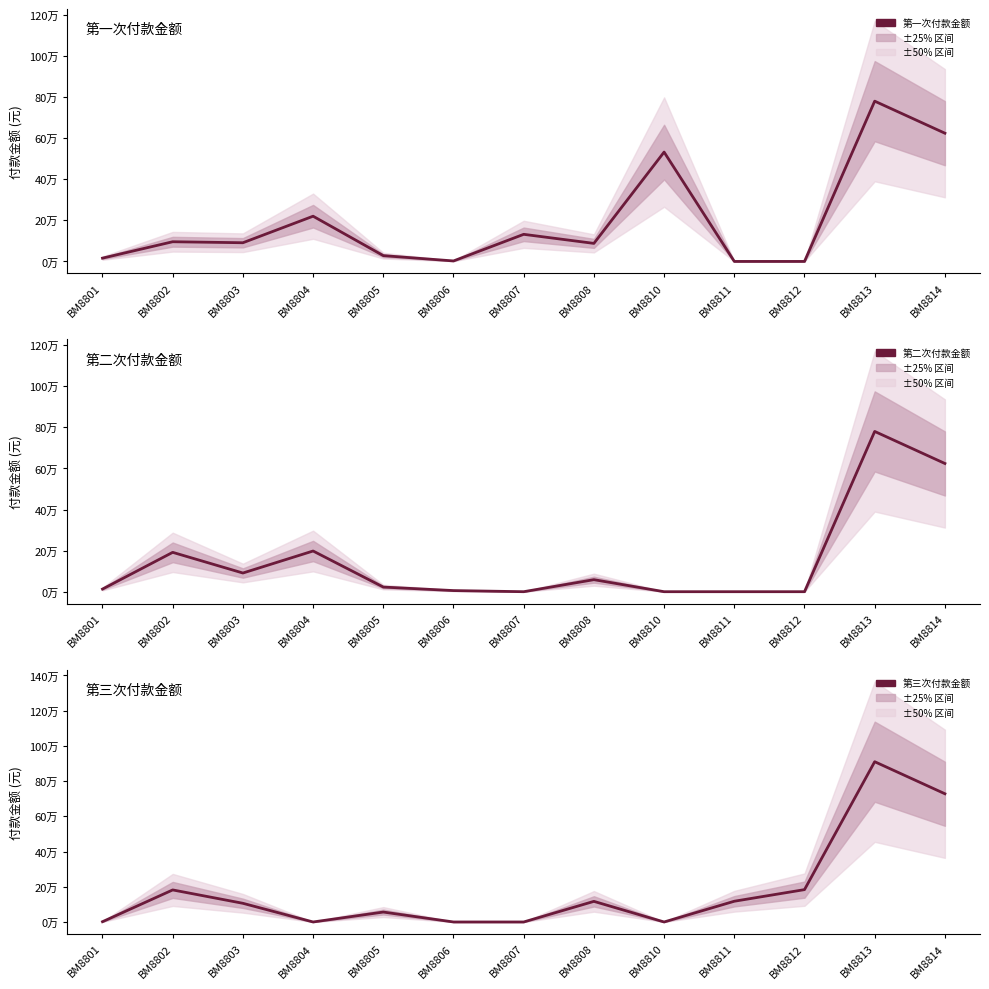

Where is the first local minimum for 第二次付款金额?

BM8803